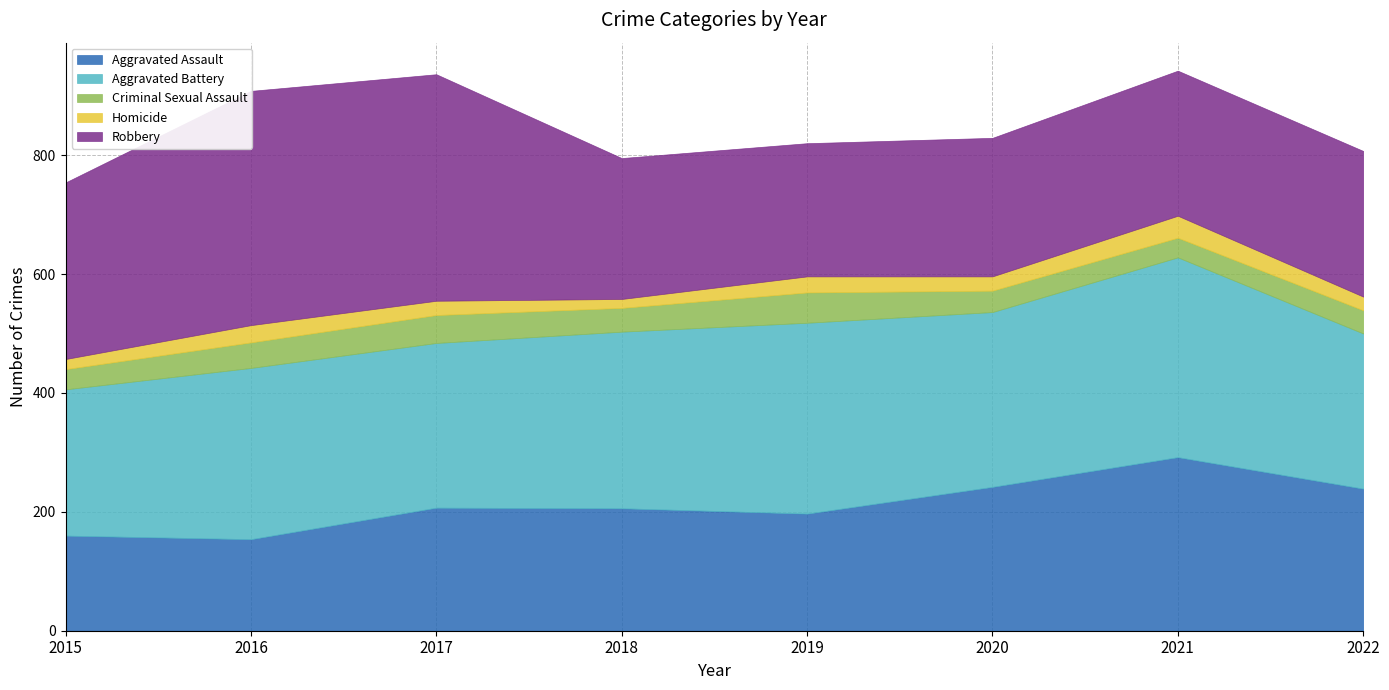

Where is the first local minimum for Aggravated Battery?

2017